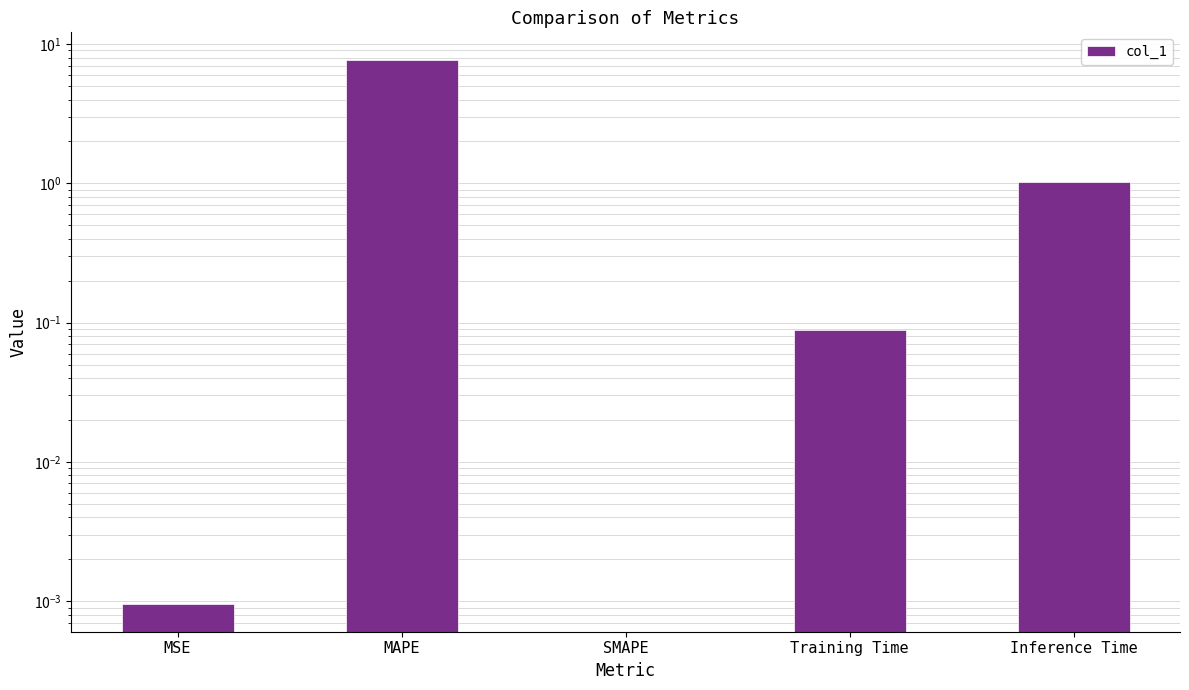

Reading left to right, list all the values displayed in this chart.

0.0	7.7	0.0	0.1	1.0